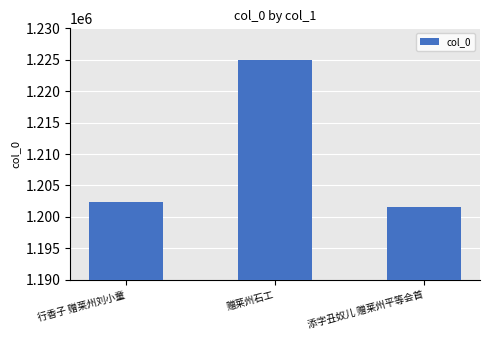

What is the greatest value displayed?

1224889